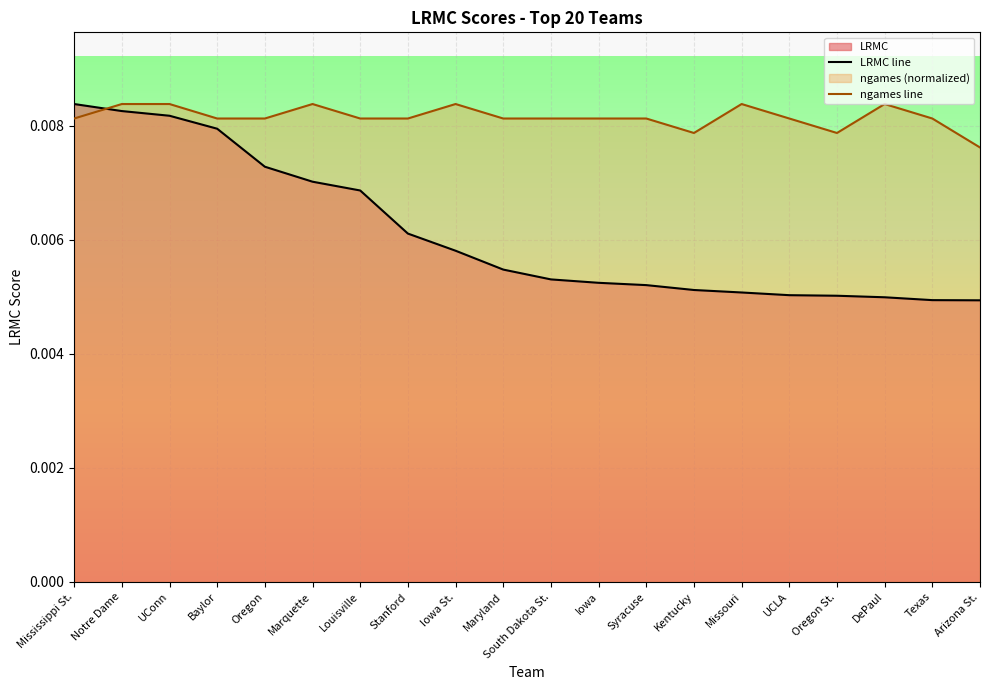

Does the chart display data point markers on the line(s)?

No